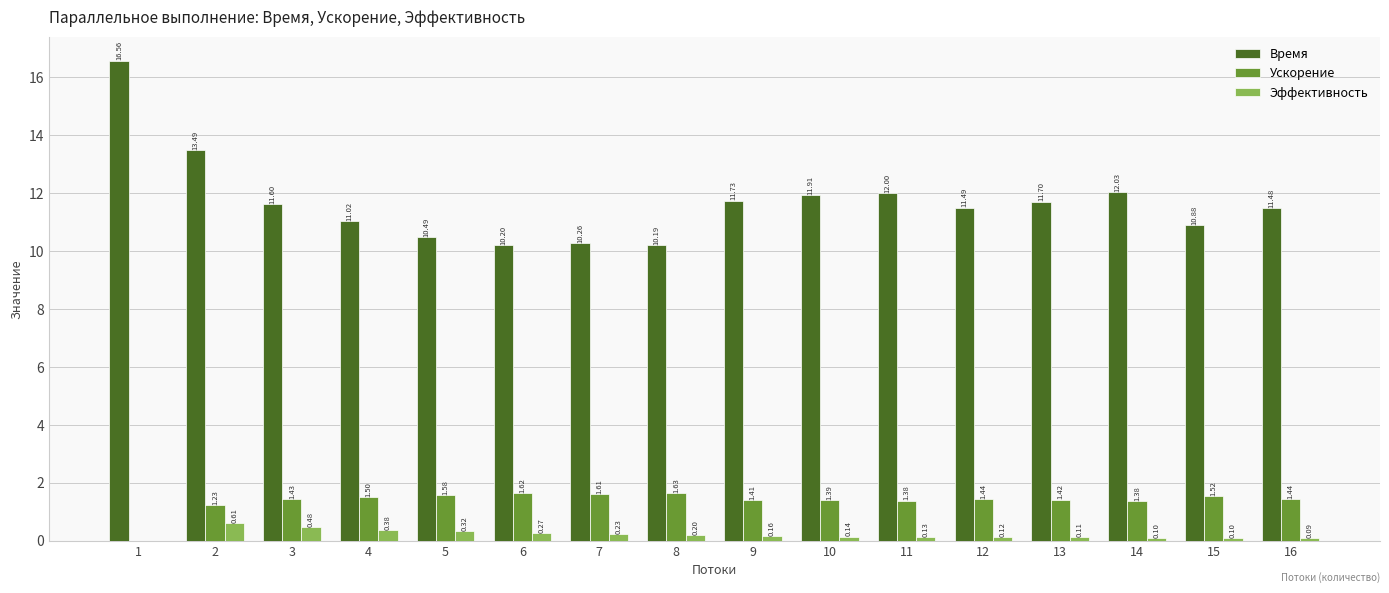

What is the total value across all series at 9?

13.3